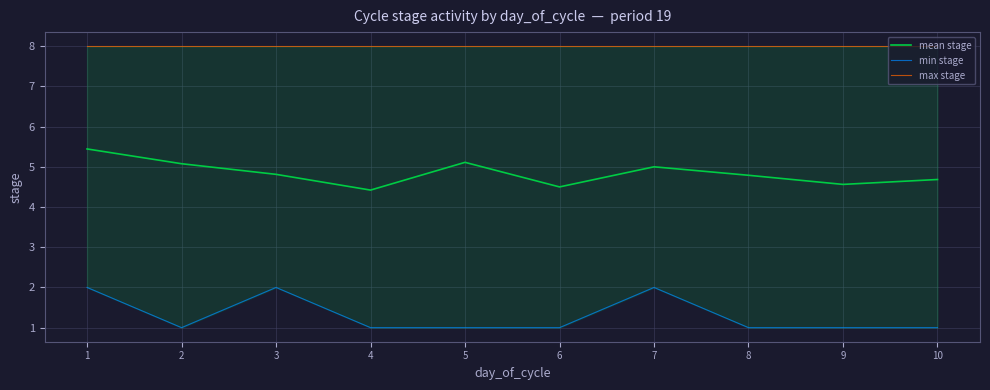

Where is the first local minimum for mean stage?

4